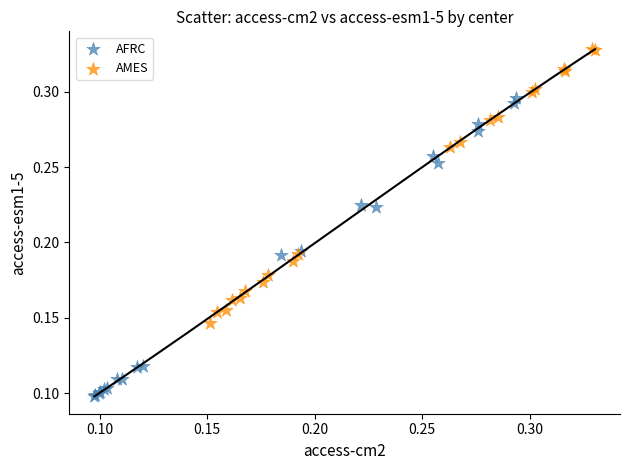

Which series contains the lowest Y value?

AFRC